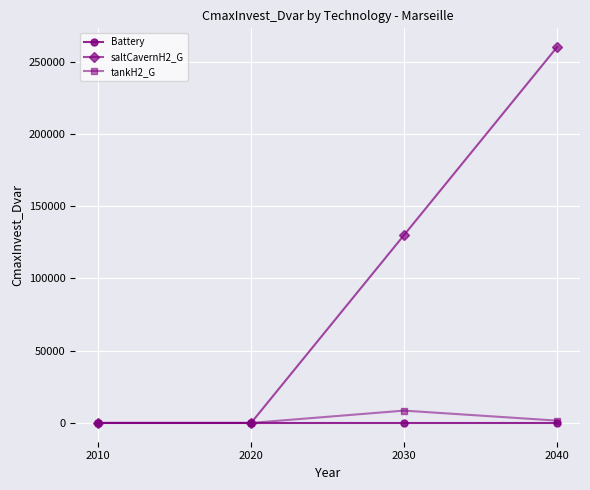

Between 2010 and 2030, which series saw the biggest shift?

saltCavernH2_G